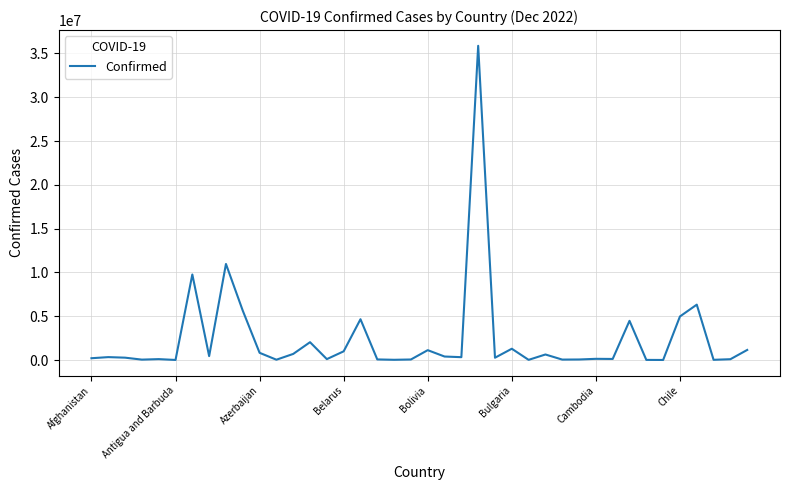

What is the greatest value displayed?

35869526